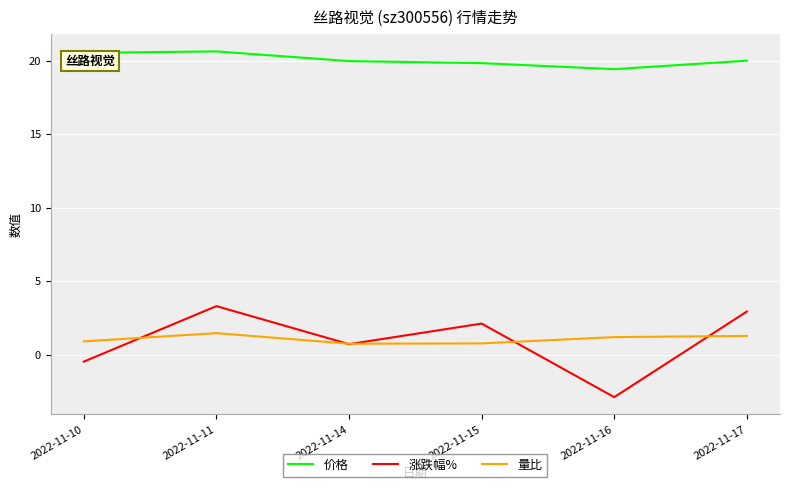

True or false: 价格 and 涨跌幅% intersect in this chart.

False